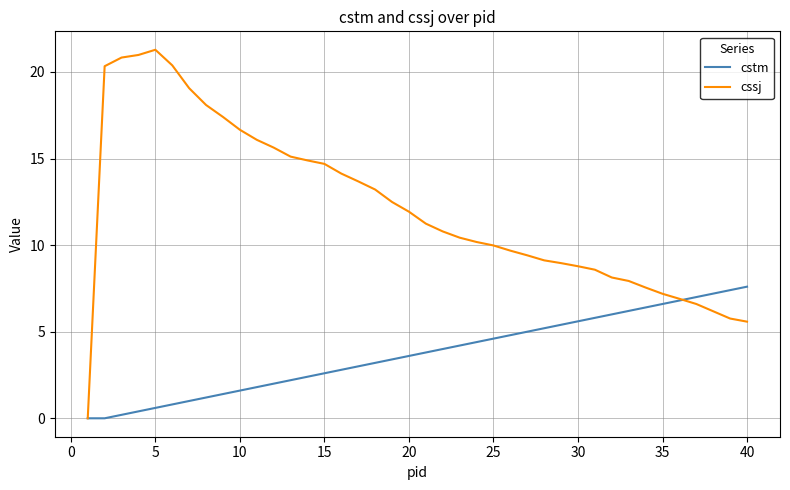

Rank the series by their average value, from highest to lowest.

cssj, cstm